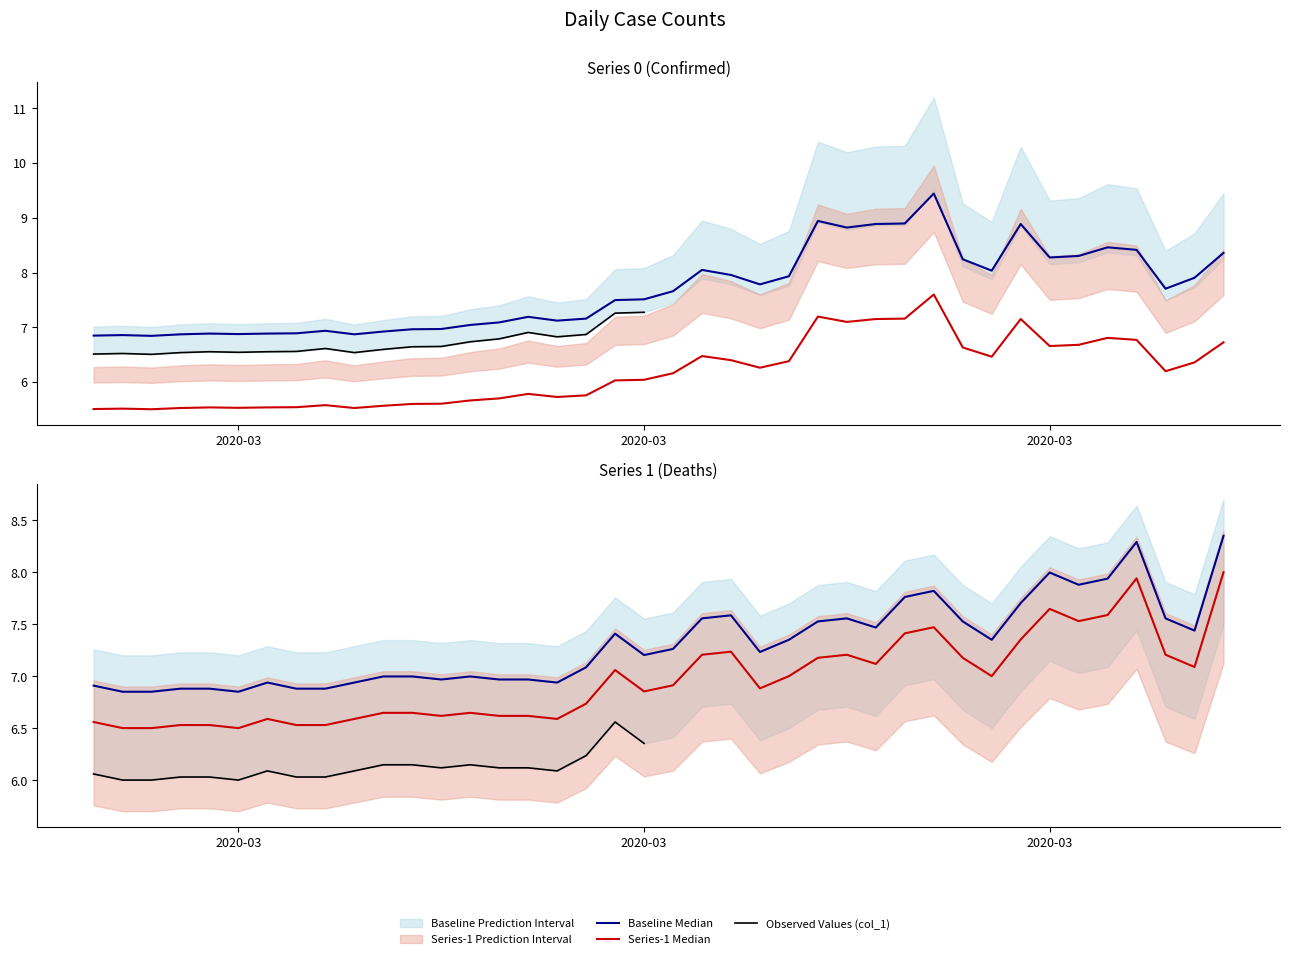

What is the label of the 15th point from the left?

2020-03-12